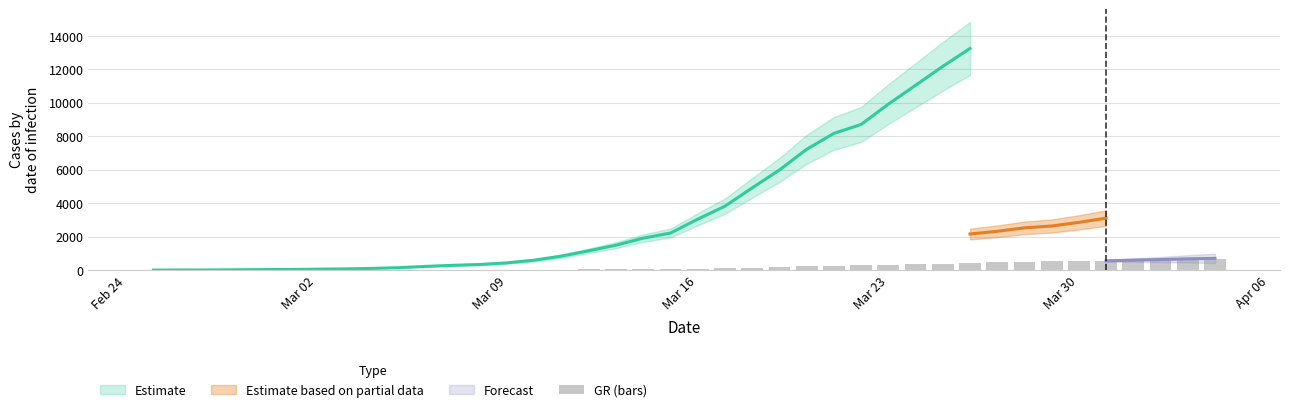

The chart shows a value of 952 at 38. True or false?

False